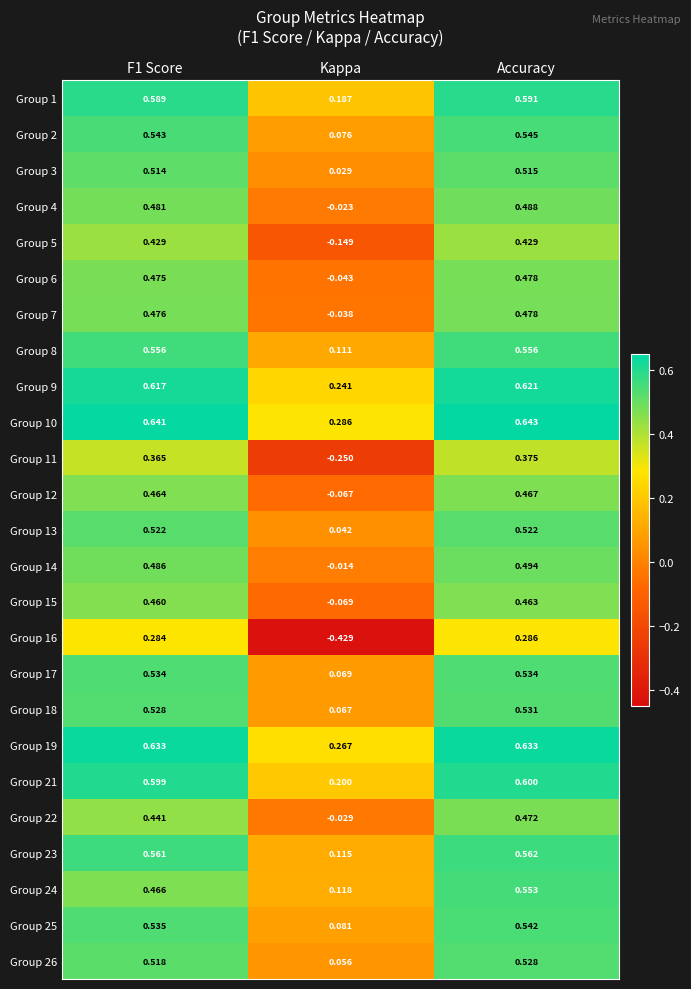

At which label does Group 15 reach its minimum?

Kappa